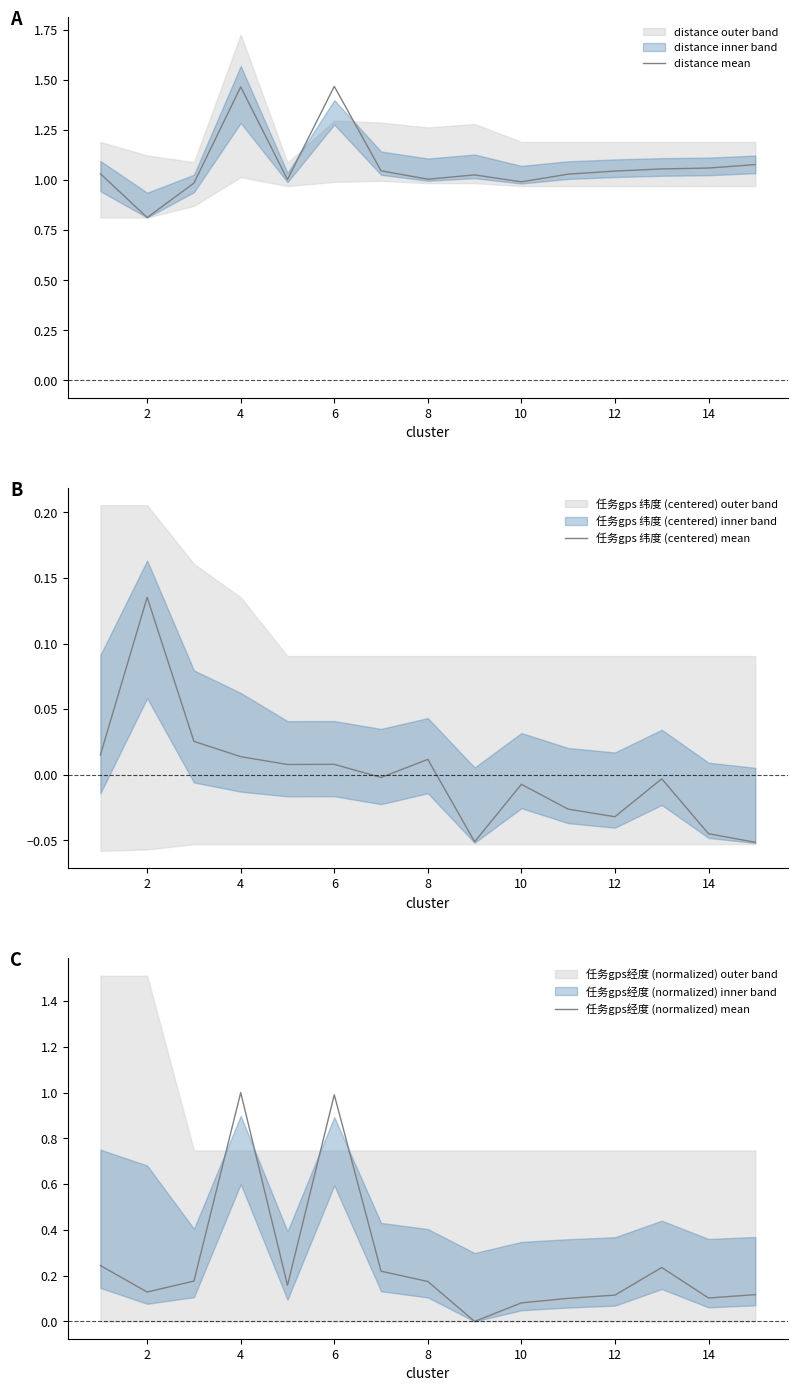

Where is the first local minimum for 任务gps经度 (normalized) mean?

2